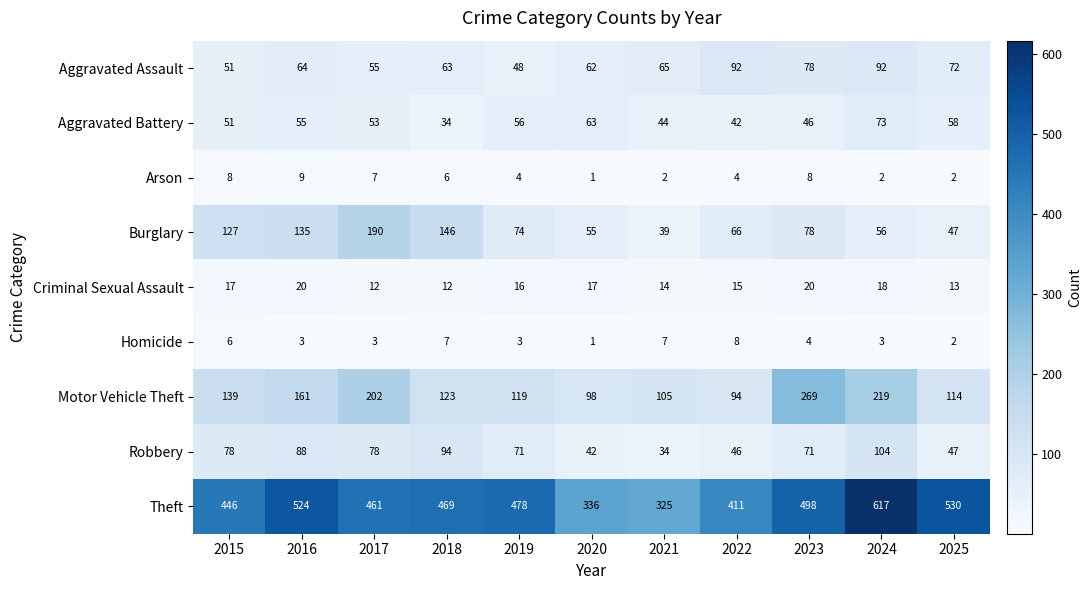

Where is Aggravated Assault nearest to the value 70?

2025